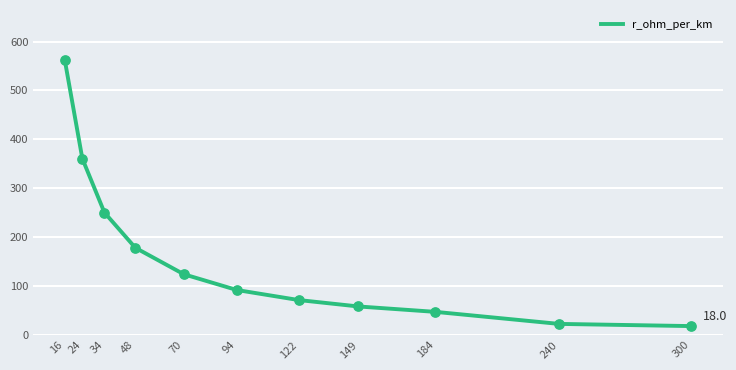

Between 149 and 24, which is larger?

24